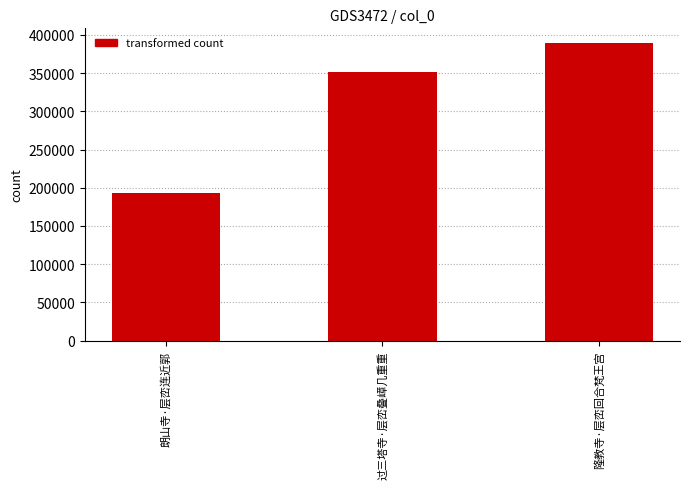

What position from the left is 过三塔寺·层峦叠嶂几重重?

2